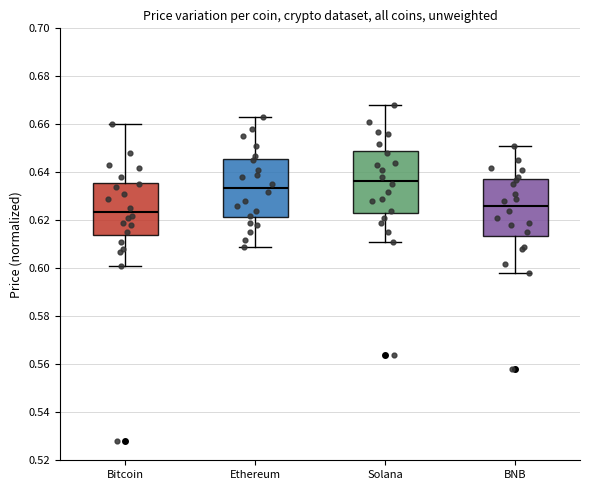

Where is the upper edge of the box for Bitcoin on the y-axis? The values are not printed on the chart, so give them approximately, as read against the axis.

0.636